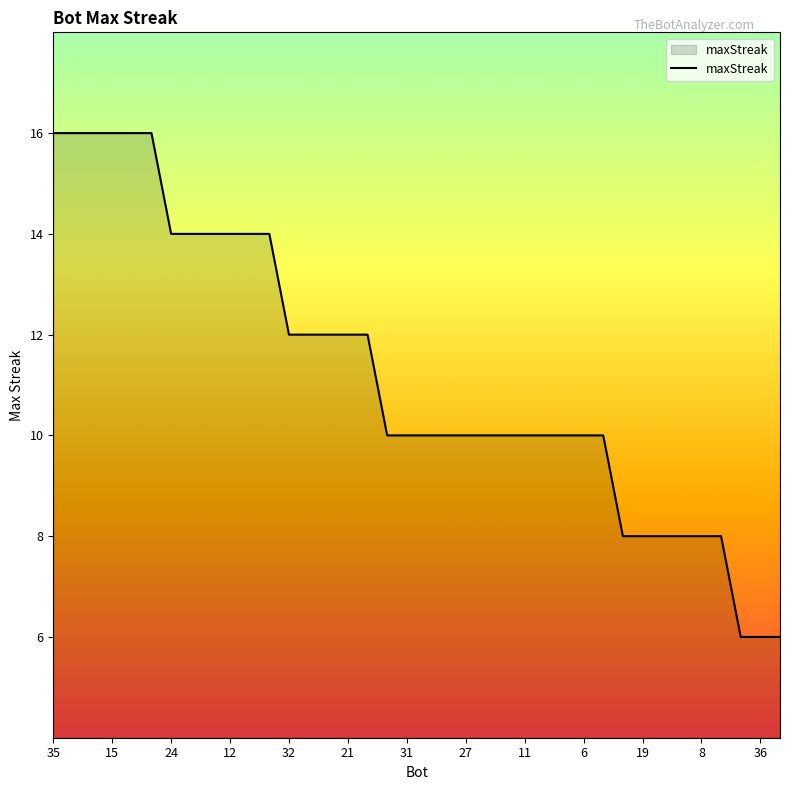

What is the sum of all values?

426